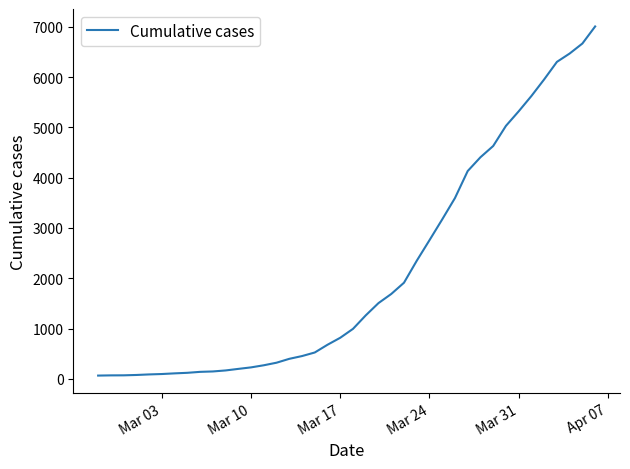

What is the maximum value shown in the chart?

7005